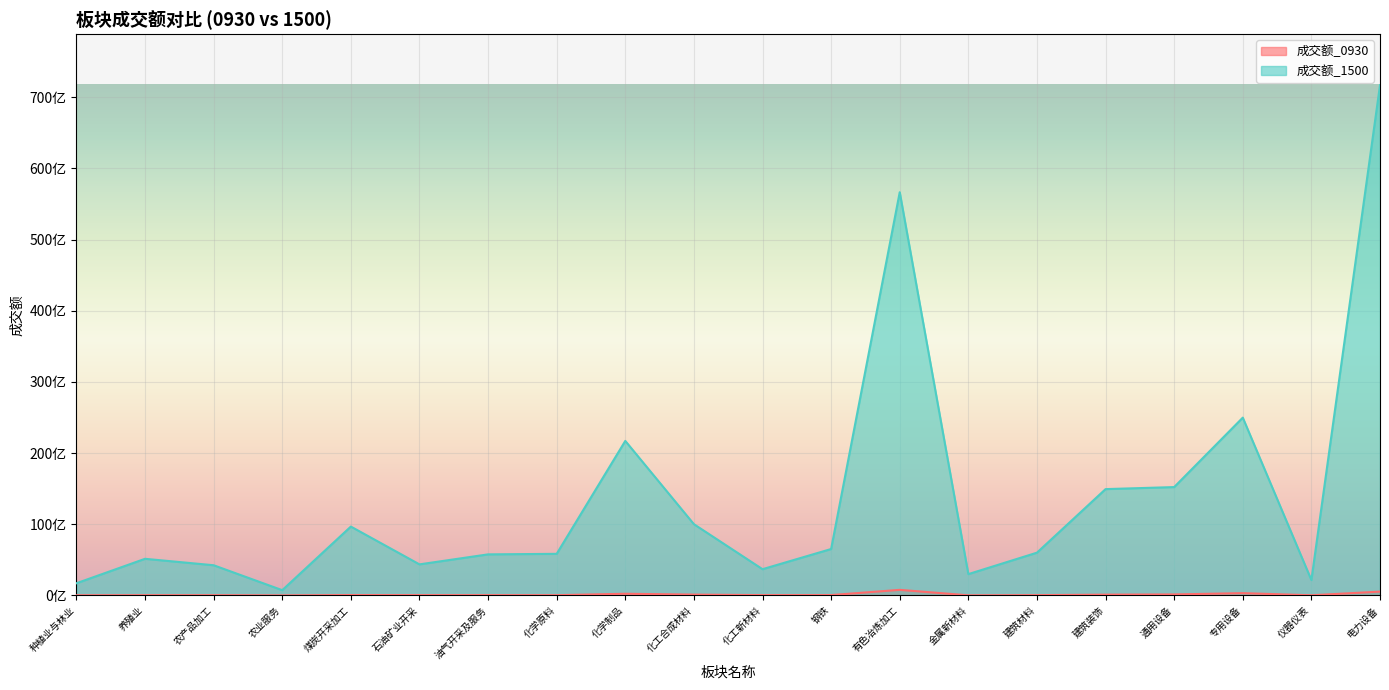

True or false: 成交额_0930 and 成交额_1500 intersect in this chart.

False